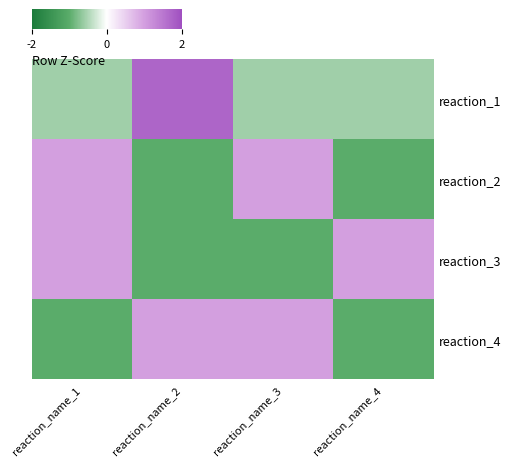

What is the greatest value displayed?

1.7